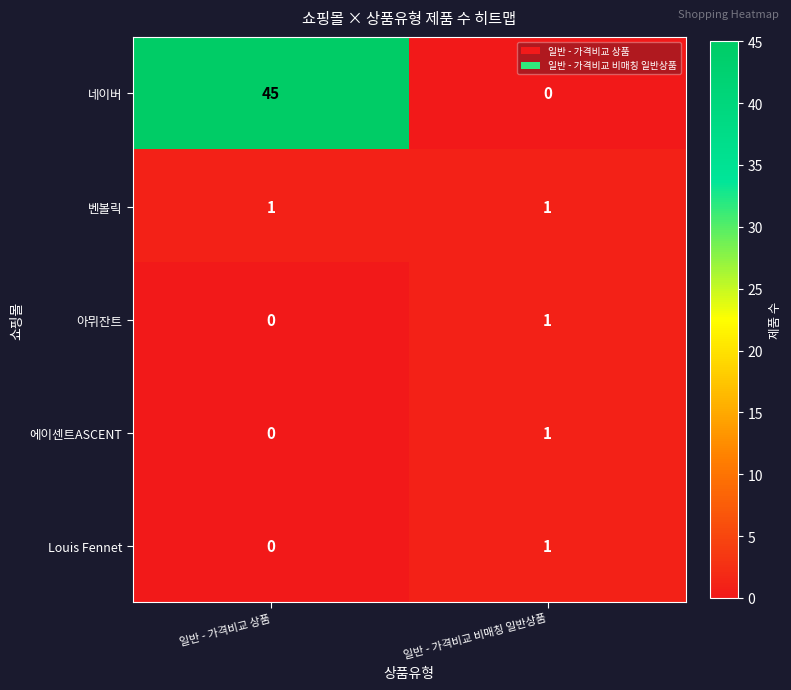

Count the number of data series in this chart.

5